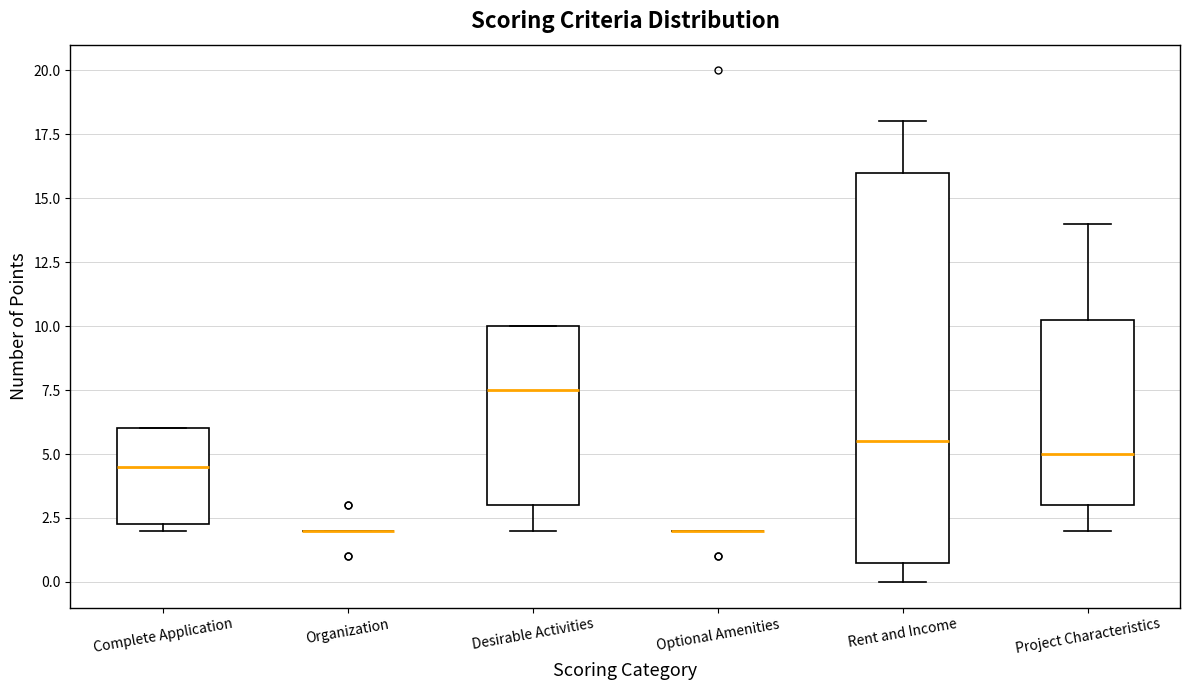

Reading left to right, transcribe this box plot: for each box, give where its median line is, the range the box spans, and where its two whiskers end, as read against the y-axis. The values are not printed on the chart, so give them approximately, as read against the axis.

Complete Application: median 4.5, box 2.5 to 6.0, whiskers 2.0 to 6.0
Organization: box collapsed to a line at 2.0, whiskers 2.0 to 2.0
Desirable Activities: median 7.5, box 3.0 to 10.0, whiskers 2.0 to 10.0
Optional Amenities: box collapsed to a line at 2.0, whiskers 2.0 to 2.0
Rent and Income: median 5.5, box 1.0 to 16.0, whiskers 0.0 to 18.0
Project Characteristics: median 5.0, box 3.0 to 10.5, whiskers 2.0 to 14.0